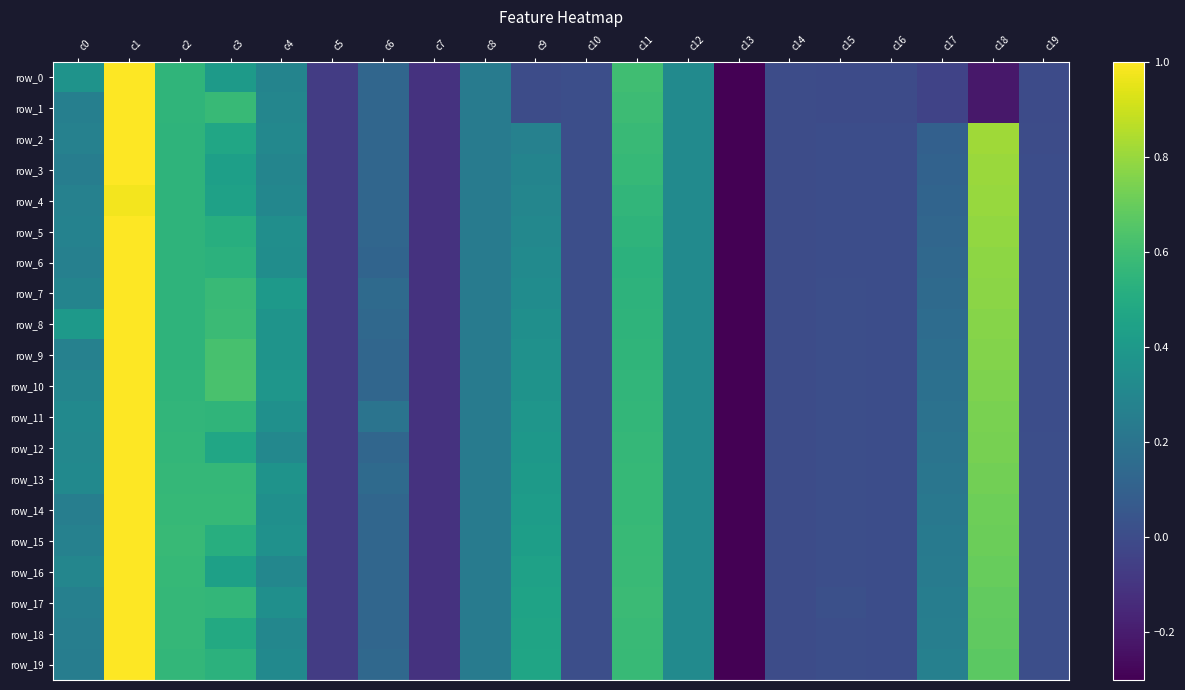

What is the maximum value shown in the chart?

1.0